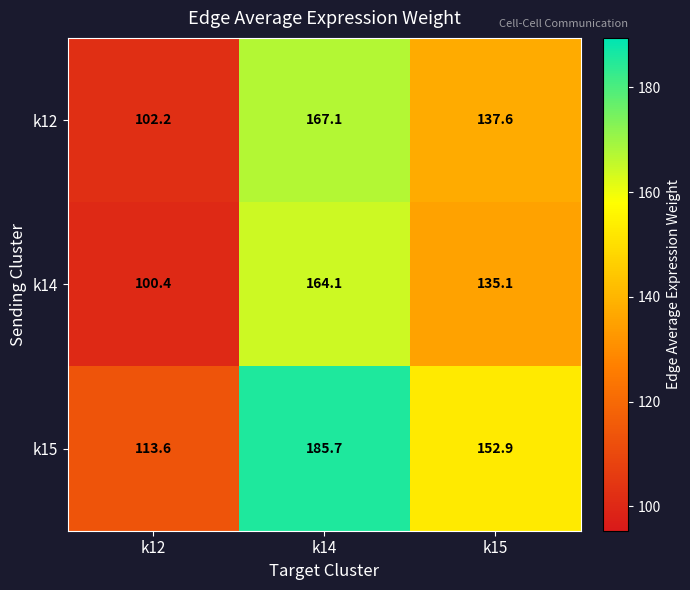

What is the sum of the k15 values at k14 and k15?

338.6